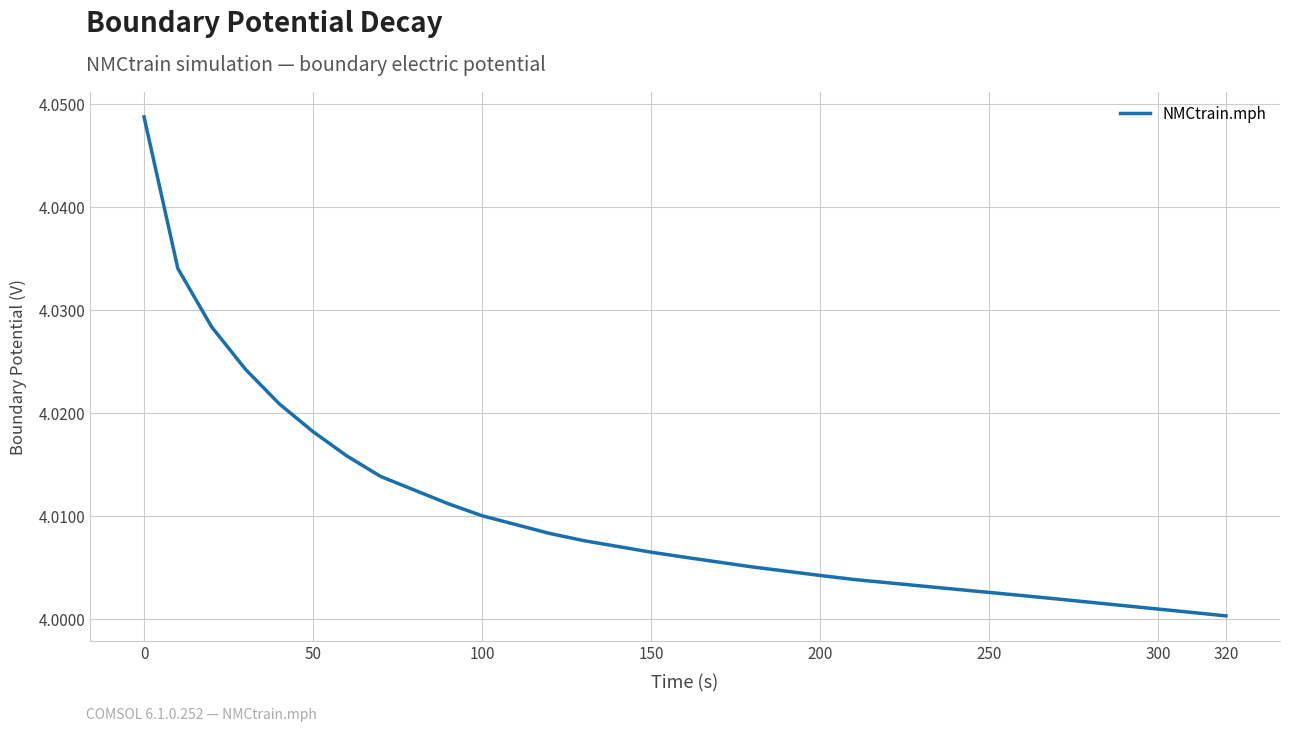

What is the minimum value shown in the chart?

4.0